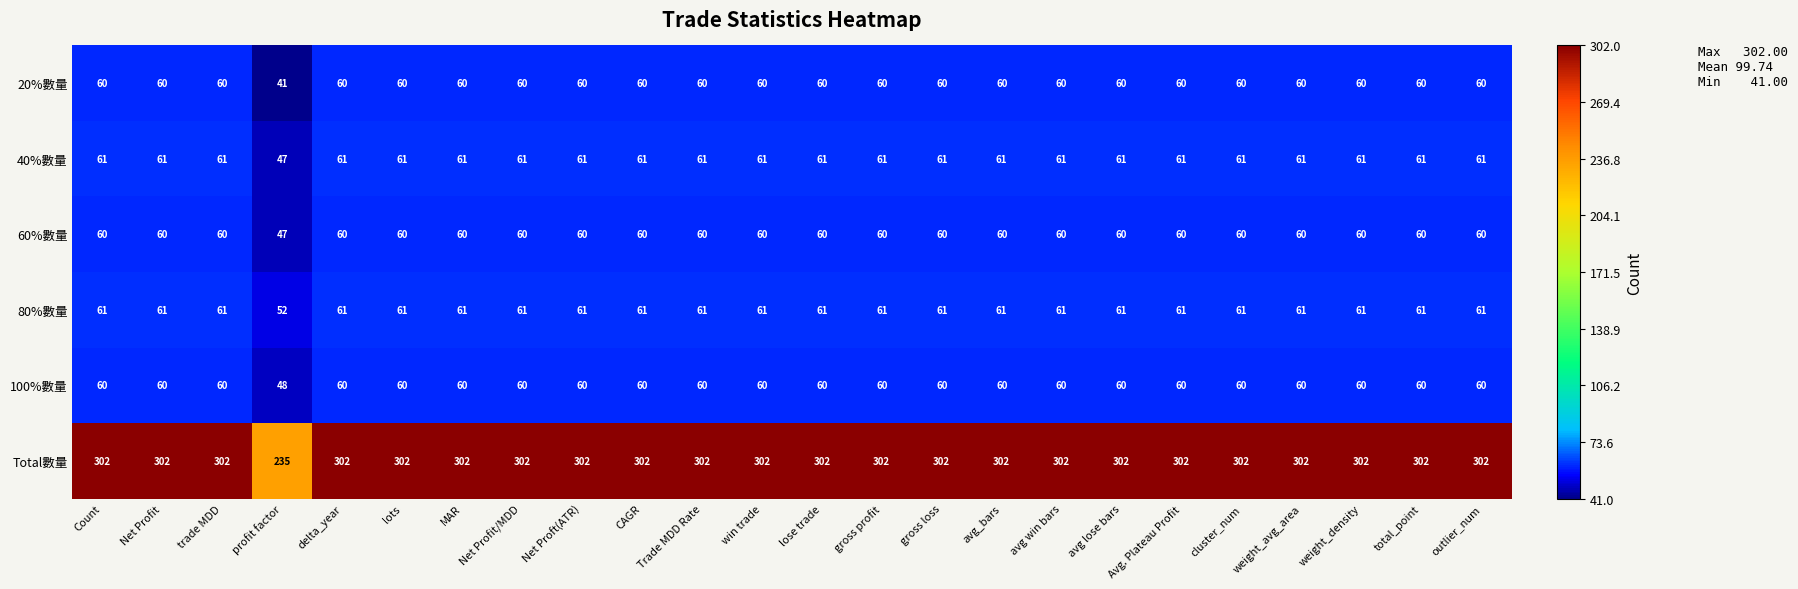

Which series has the largest range (max minus min)?

Total數量